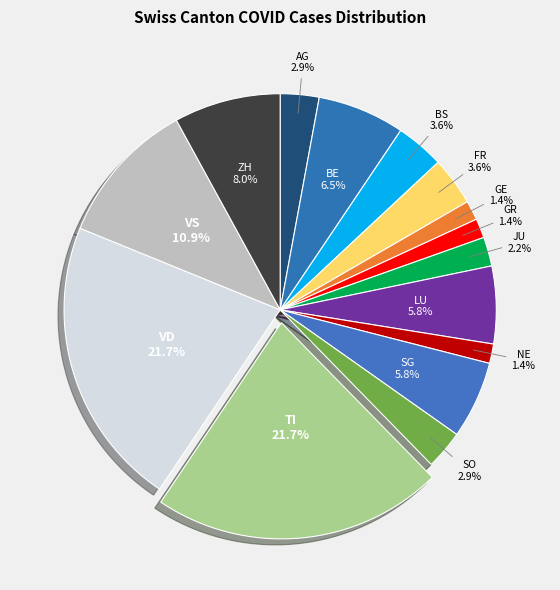

What percentage is the AG slice, to the nearest percent?

3%